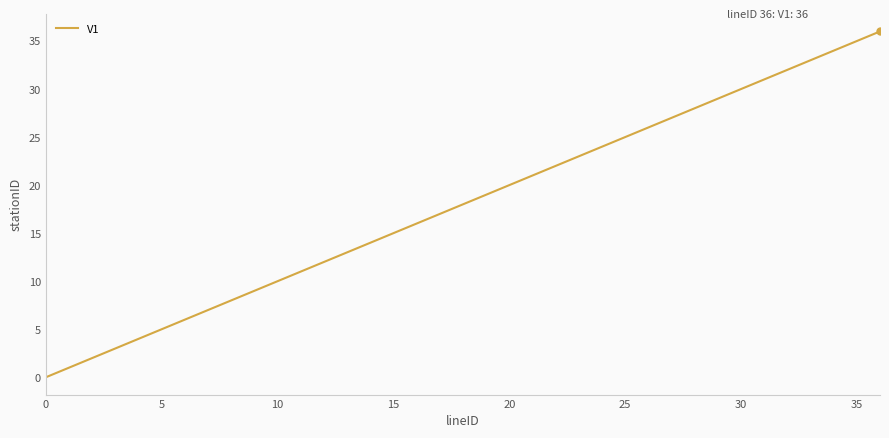

What is the maximum value shown in the chart?

36